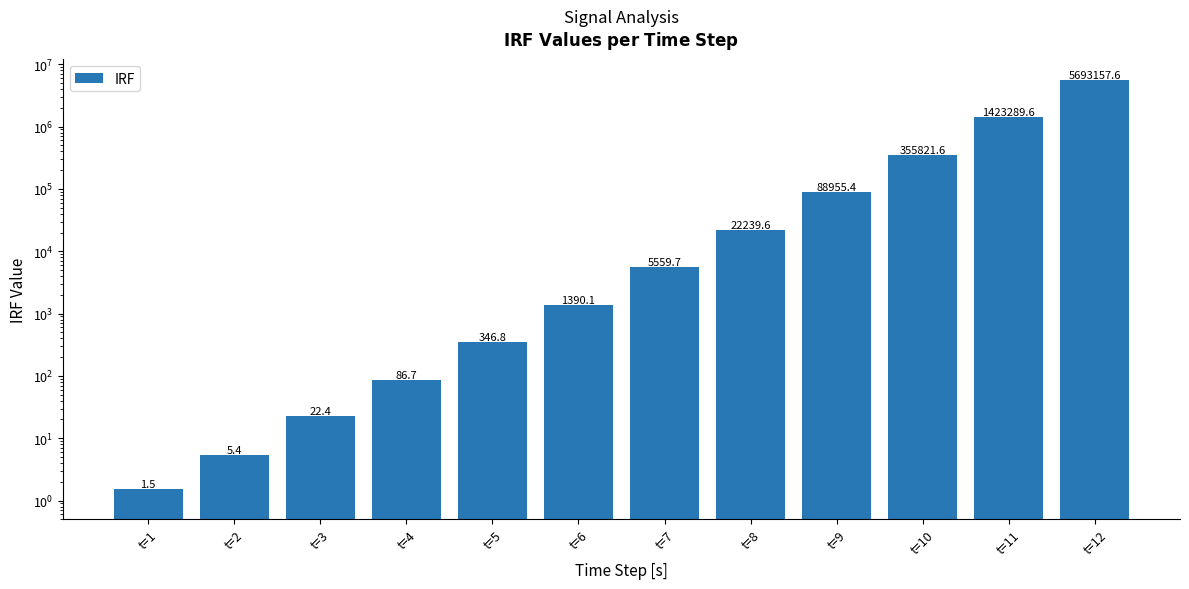

List the labels in order of value, largest first.

t=12, t=11, t=10, t=9, t=8, t=7, t=6, t=5, t=4, t=3, t=2, t=1